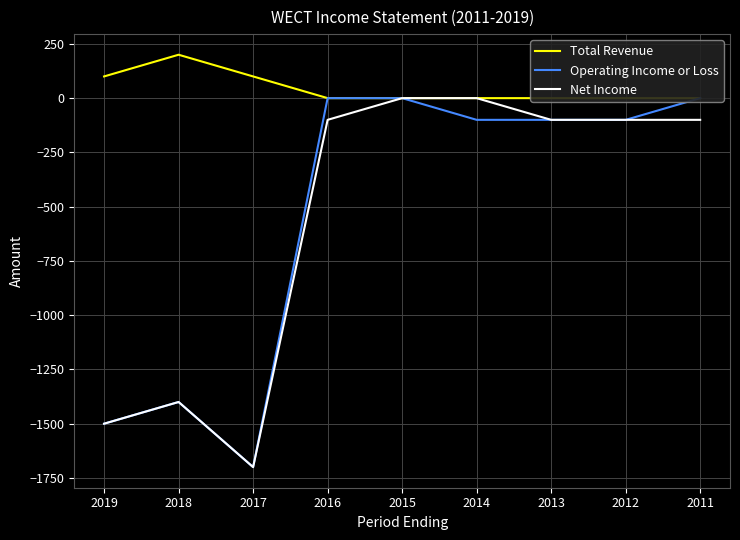

At how many categories does at least one series exceed -1212?

9